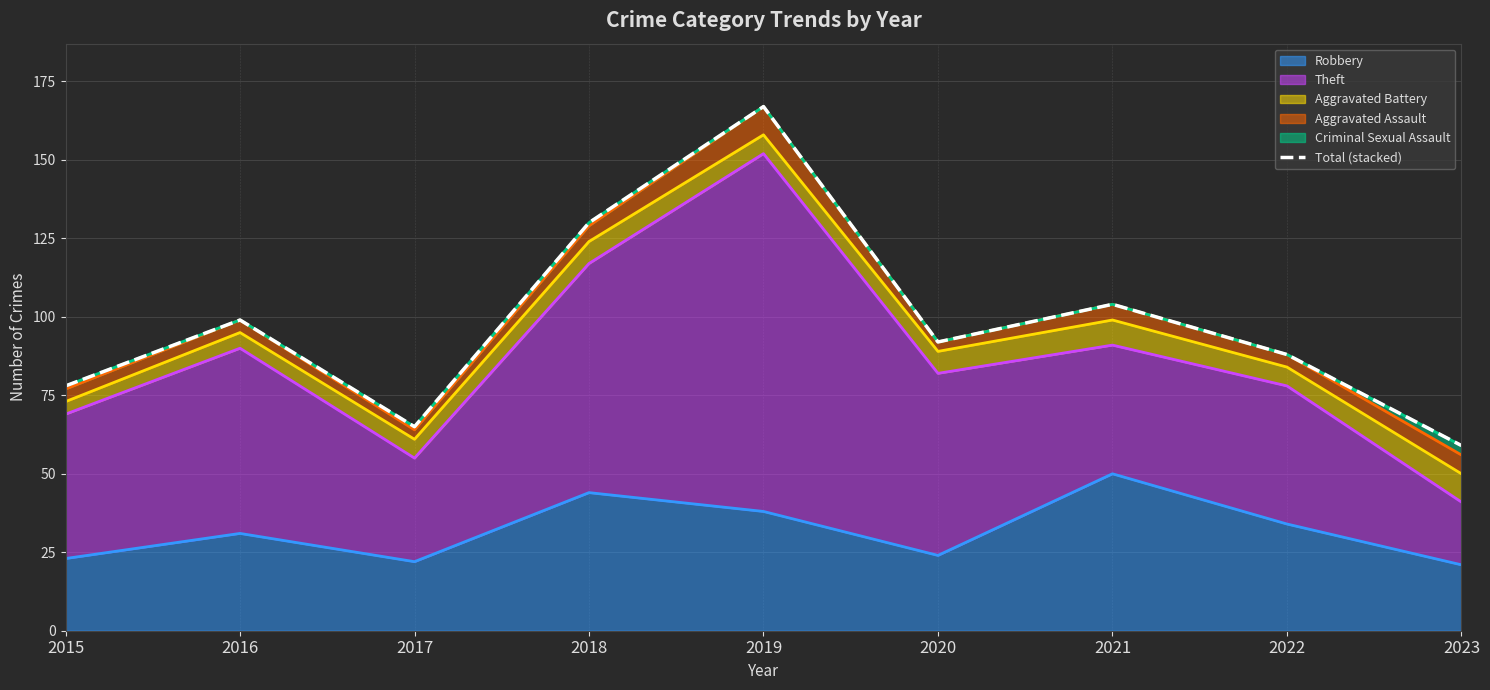

What is the change in value from 2015 to 2019?

+89